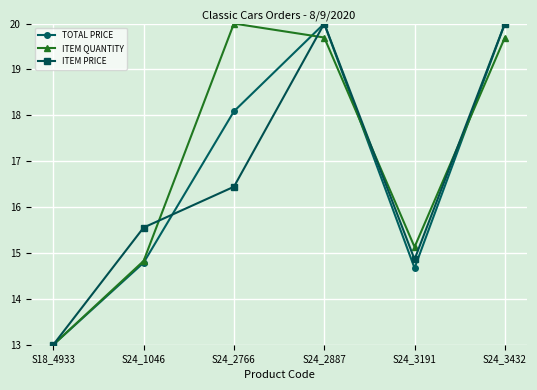

What value does the ITEM PRICE series have at S24_3191?

14.9